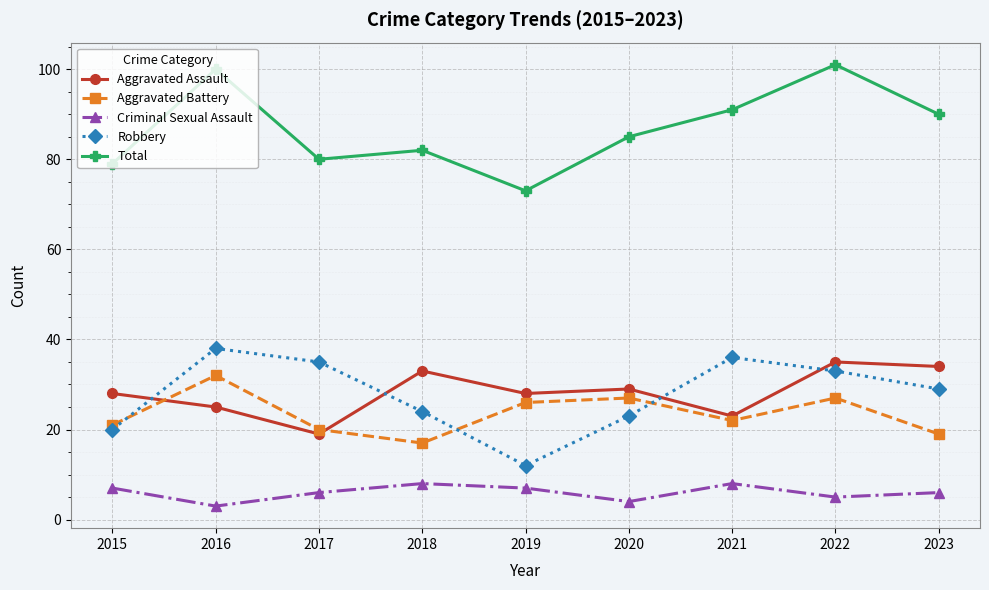

In Aggravated Battery, how many points are higher than both neighbors (excluding endpoints)?

3